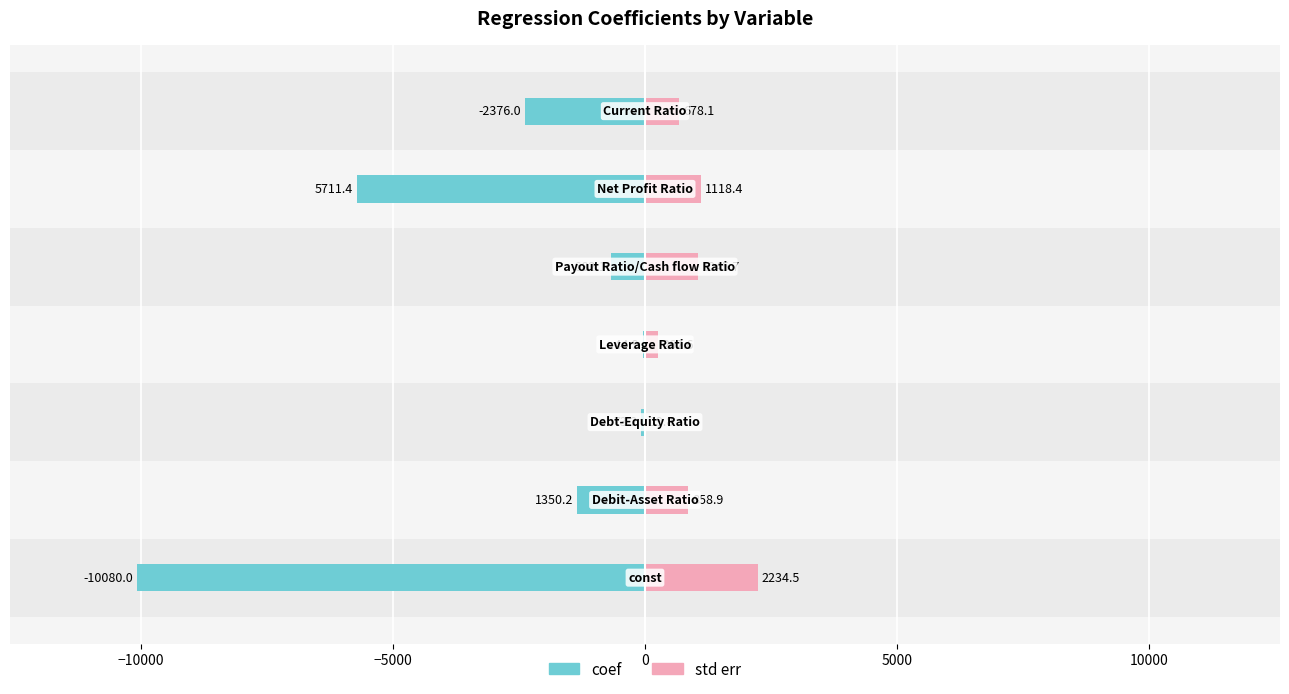

Is the value of coef at −15000 greater than the value of std err at −5000?

No